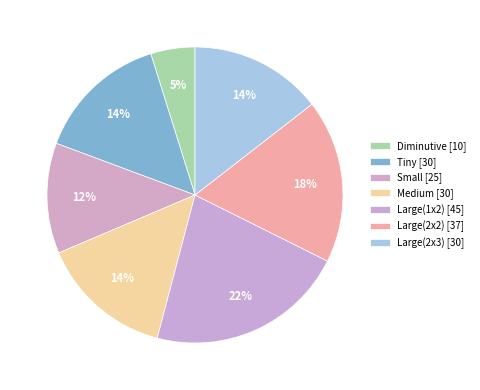

What is the change in value from Medium to Large(2x2)?

+7